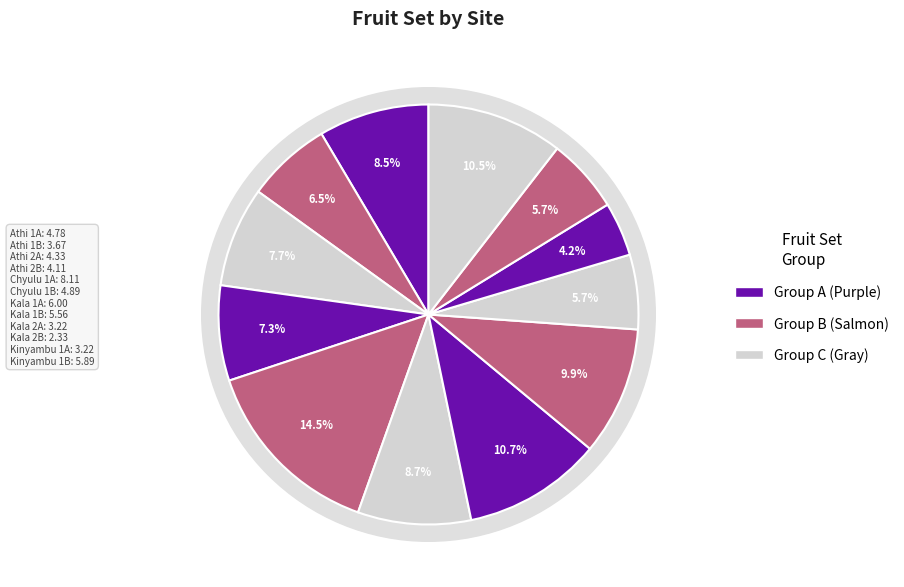

The Kinyambu 1A slice represents 1% of the pie. True or false?

False